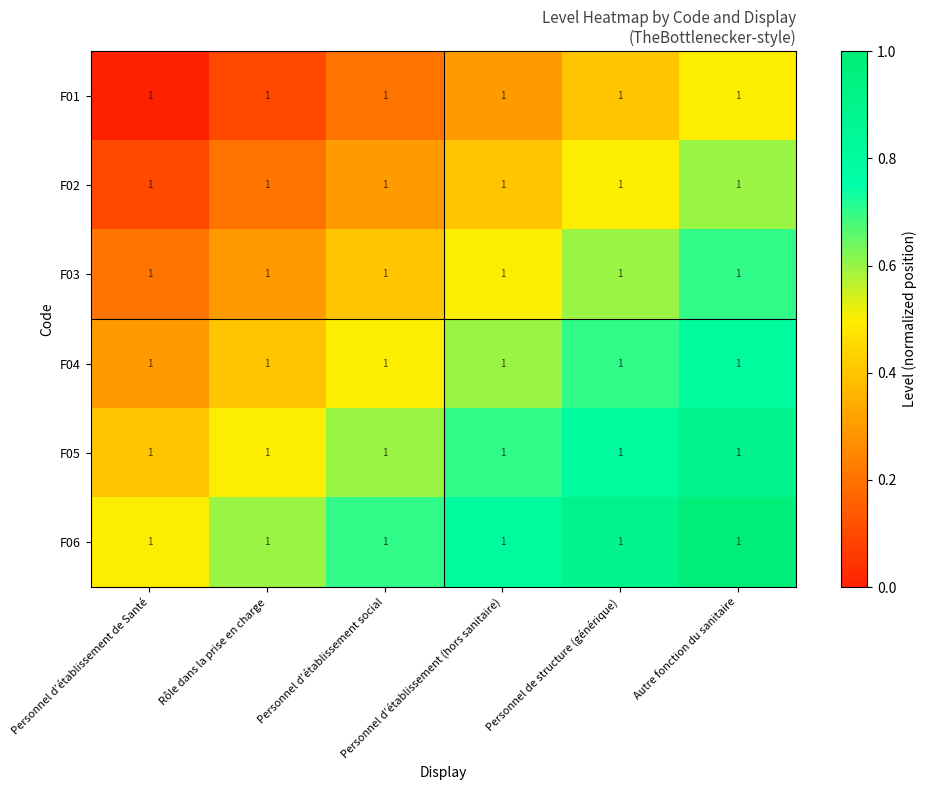

Reading left to right, transcribe all the data shown in this chart.

F01: Personnel d’établissement de Santé=1.0	Rôle dans la prise en charge=1.0	Personnel d’établissement social=1.0	Personnel d’établissement (hors sanitaire)=1.0	Personnel de structure (générique)=1.0	Autre fonction du sanitaire=1.0
F02: Personnel d’établissement de Santé=1.0	Rôle dans la prise en charge=1.0	Personnel d’établissement social=1.0	Personnel d’établissement (hors sanitaire)=1.0	Personnel de structure (générique)=1.0	Autre fonction du sanitaire=1.0
F03: Personnel d’établissement de Santé=1.0	Rôle dans la prise en charge=1.0	Personnel d’établissement social=1.0	Personnel d’établissement (hors sanitaire)=1.0	Personnel de structure (générique)=1.0	Autre fonction du sanitaire=1.0
F04: Personnel d’établissement de Santé=1.0	Rôle dans la prise en charge=1.0	Personnel d’établissement social=1.0	Personnel d’établissement (hors sanitaire)=1.0	Personnel de structure (générique)=1.0	Autre fonction du sanitaire=1.0
F05: Personnel d’établissement de Santé=1.0	Rôle dans la prise en charge=1.0	Personnel d’établissement social=1.0	Personnel d’établissement (hors sanitaire)=1.0	Personnel de structure (générique)=1.0	Autre fonction du sanitaire=1.0
F06: Personnel d’établissement de Santé=1.0	Rôle dans la prise en charge=1.0	Personnel d’établissement social=1.0	Personnel d’établissement (hors sanitaire)=1.0	Personnel de structure (générique)=1.0	Autre fonction du sanitaire=1.0